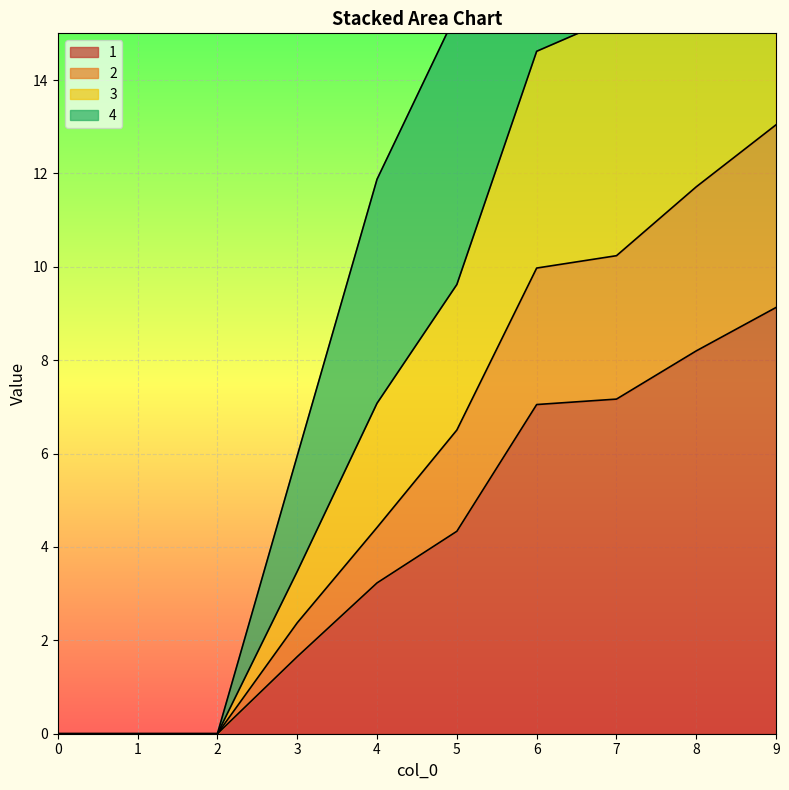

List the series in order of their peak value, highest first.

3, 4, 2, 1